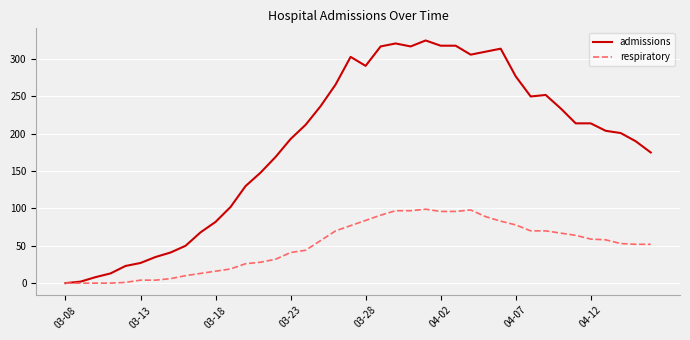

List the series in order of their peak value, lowest first.

respiratory, admissions